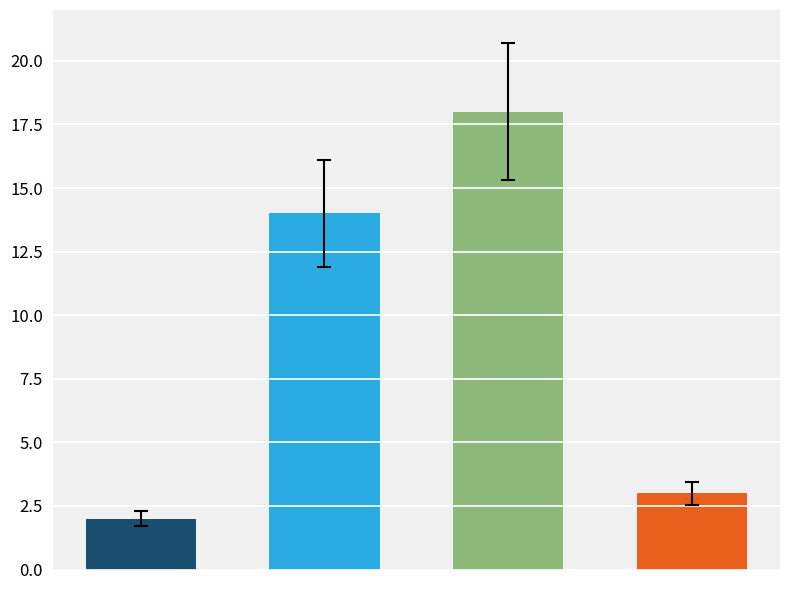

What is the sum of all values?

37